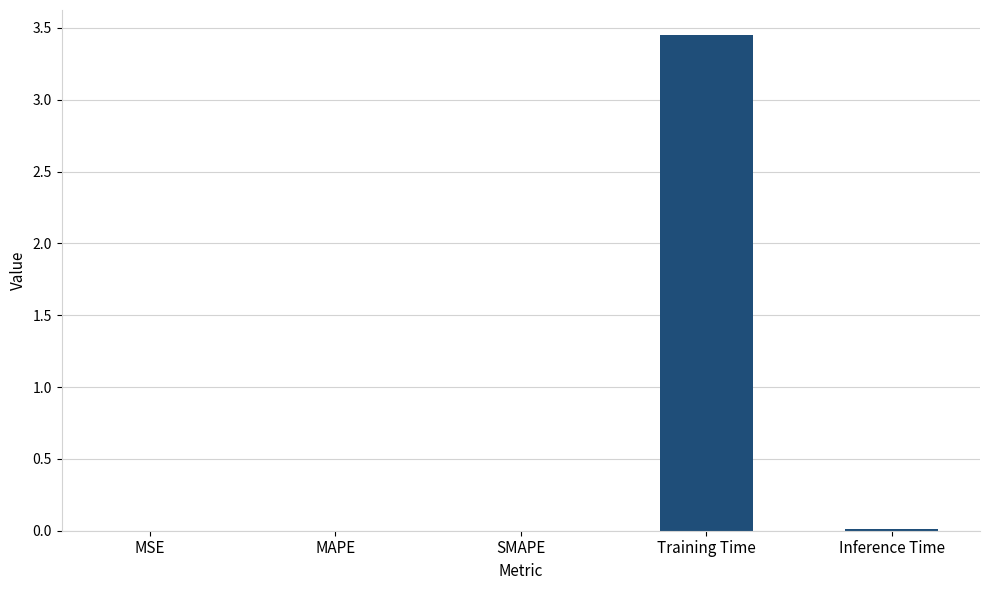

Is it true that the value at MAPE is 0.0?

True